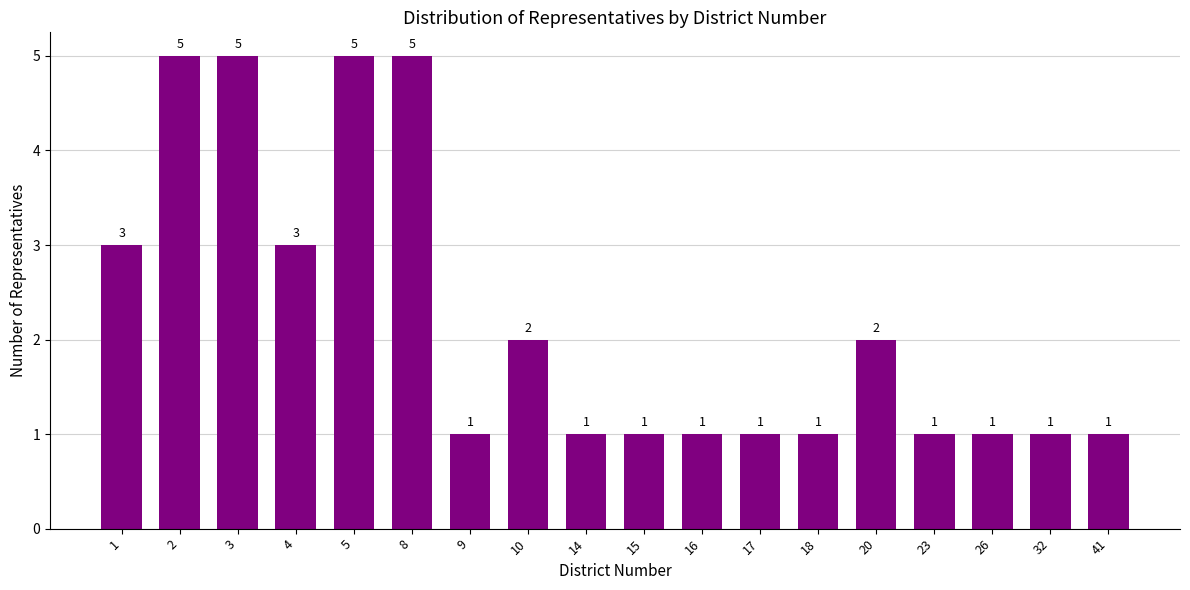

Reading right to left, extract all data points from this chart.

41=1	32=1	26=1	23=1	20=2	18=1	17=1	16=1	15=1	14=1	10=2	9=1	8=5	5=5	4=3	3=5	2=5	1=3